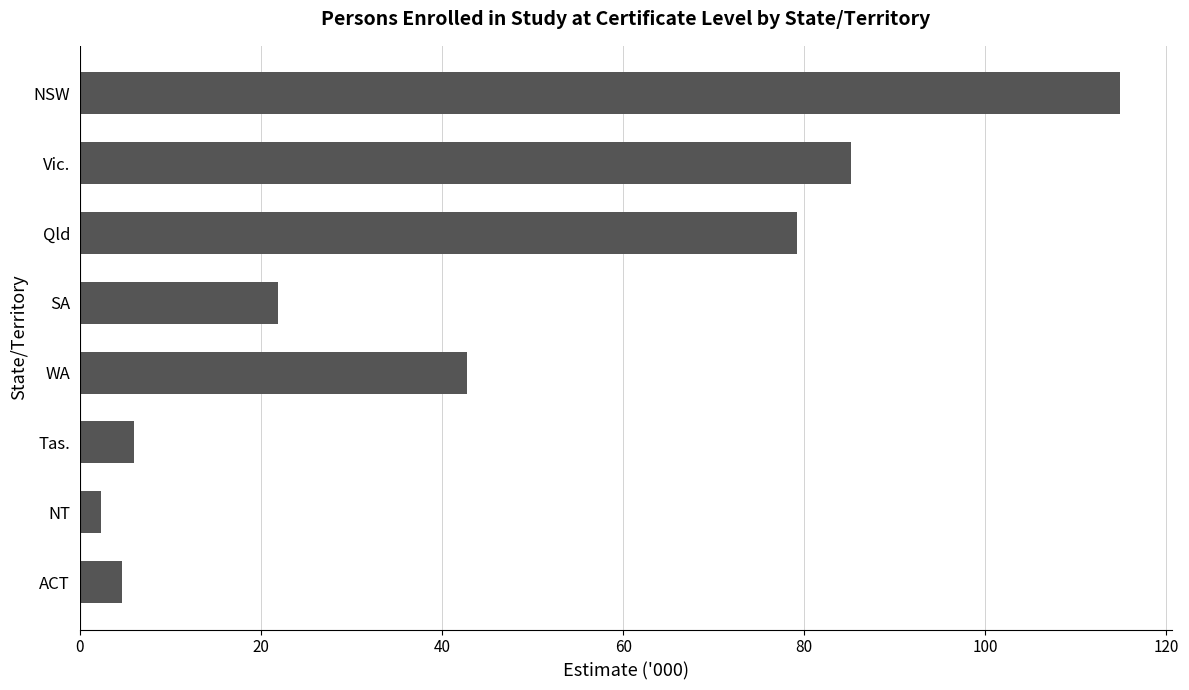

Rank the categories by value from lowest to highest.

NT, ACT, Tas., SA, WA, Qld, Vic., NSW